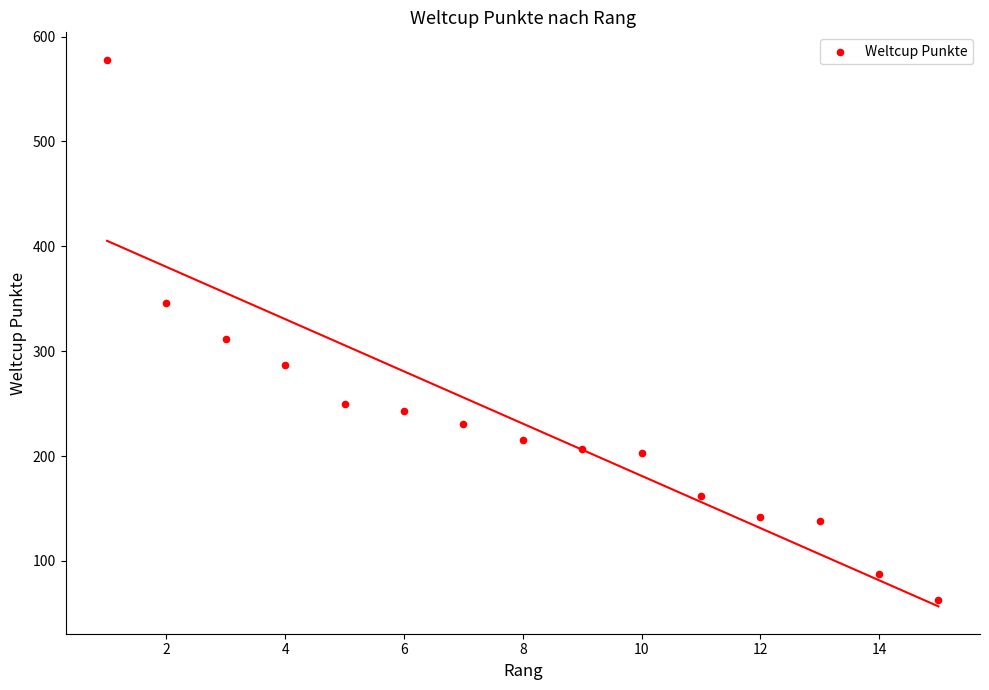

What Y value in the scatter plot is closest to 320?

312